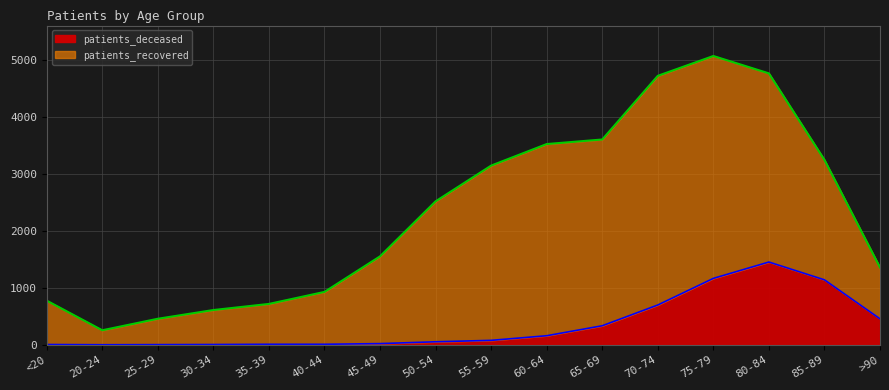

How many points are higher than both their immediate neighbors (excluding endpoints)?

1